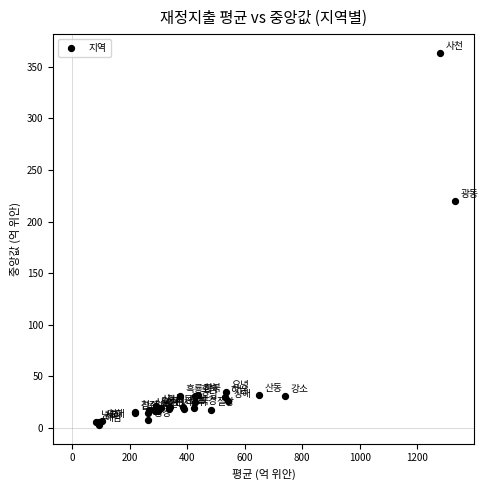

What Y value in the scatter plot is closest to 183?

219.6